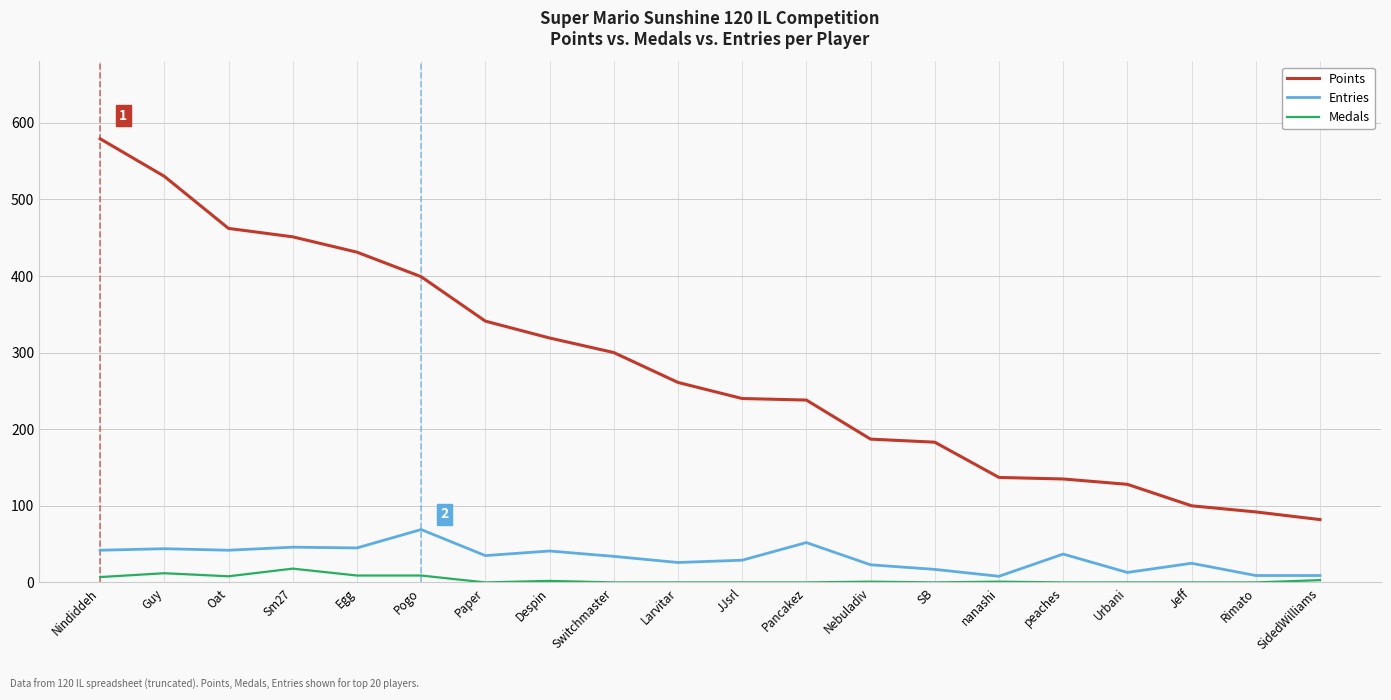

True or false: Medals has more than 0 interior local peaks.

True